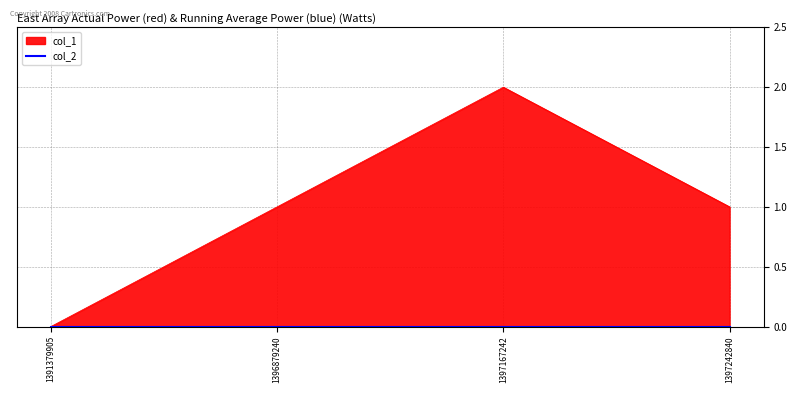

Where is the first local maximum?

1397167242